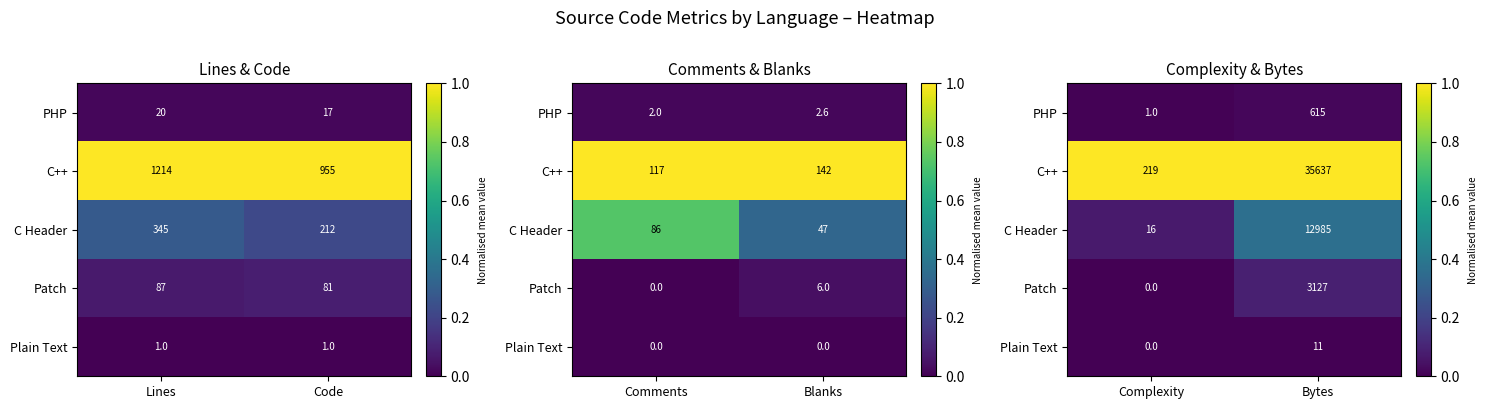

Rank the series at Bytes from lowest to highest value.

Plain Text, PHP, Patch, C Header, C++